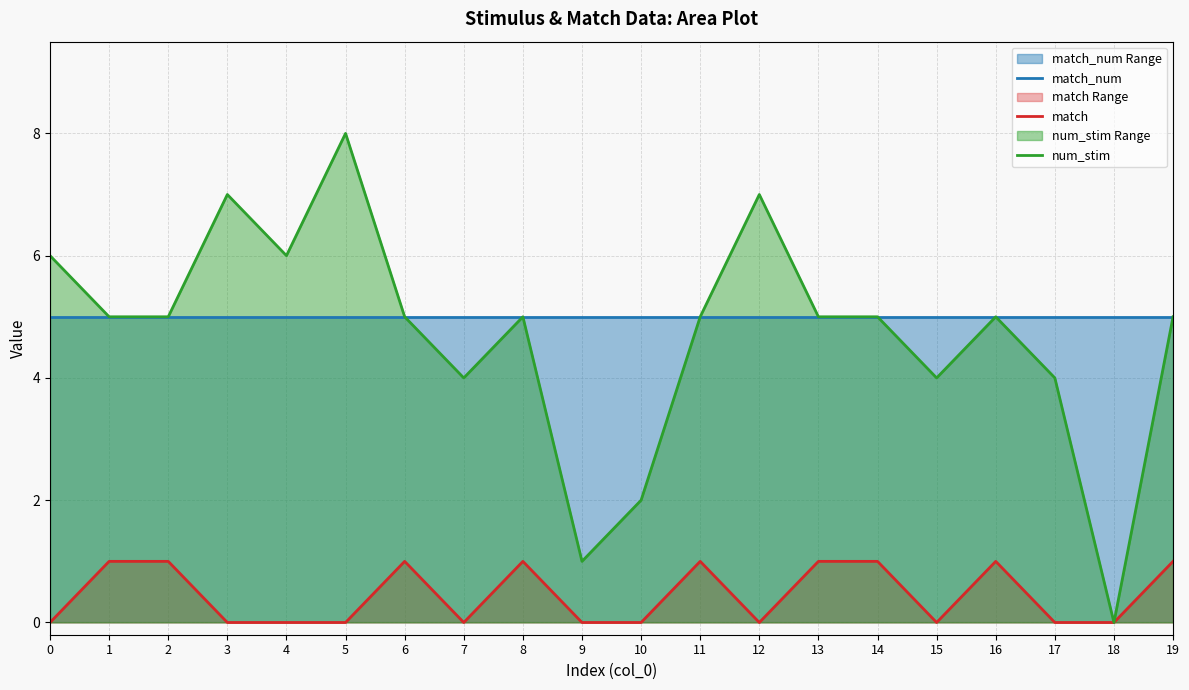

Where is the first local maximum for match?

6